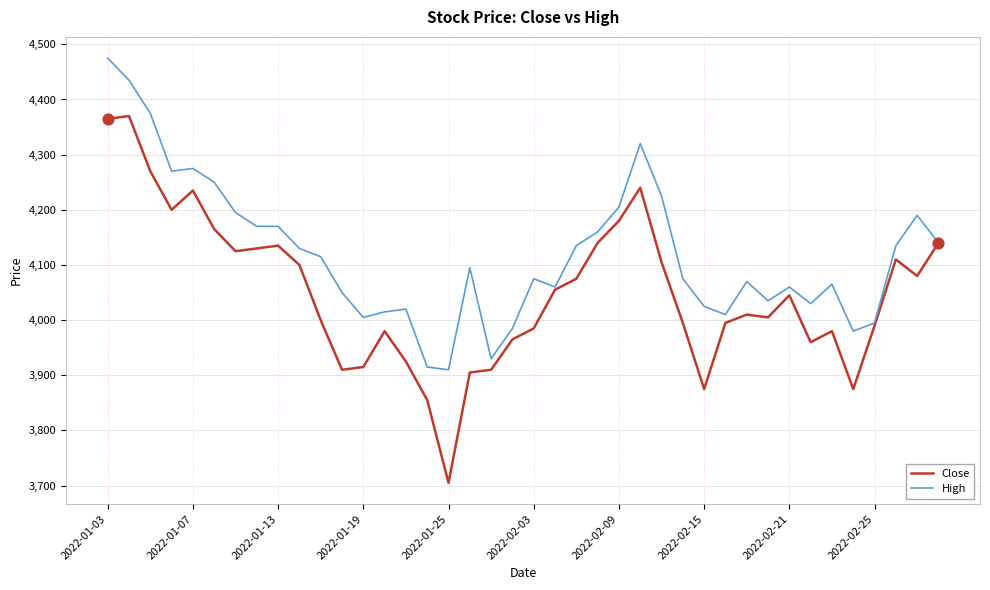

Which series has the largest total across all categories?

High